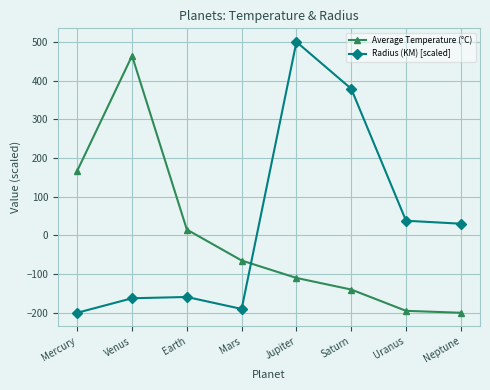

What are all the series names shown in the legend?

Average Temperature (°C), Radius (KM) [scaled]